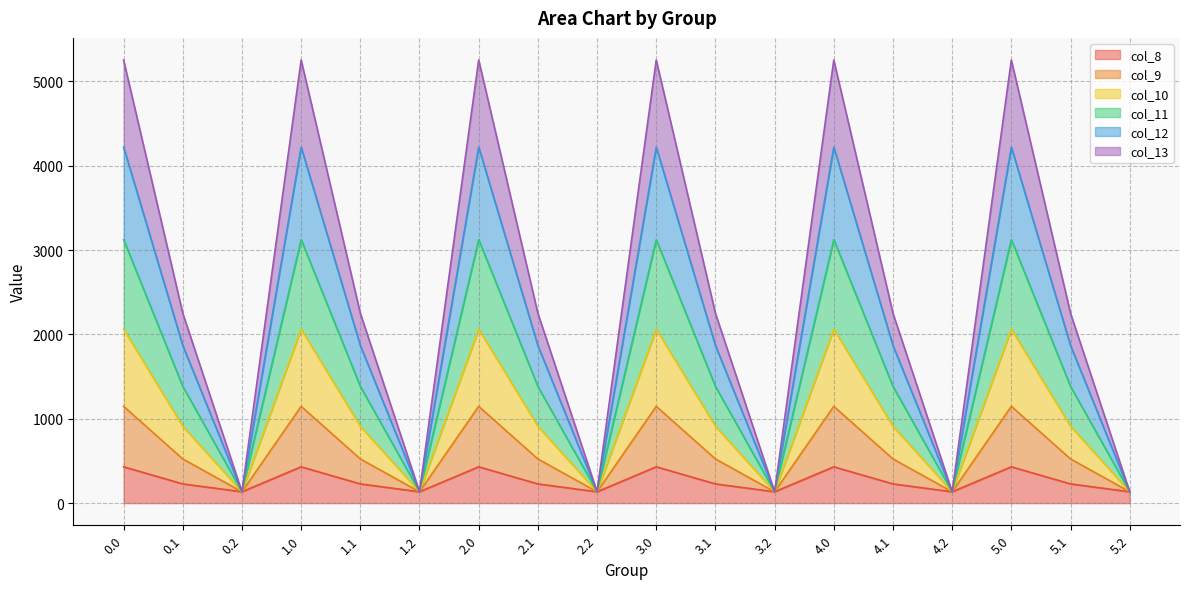

True or false: col_13 and col_11 cross at least once.

False